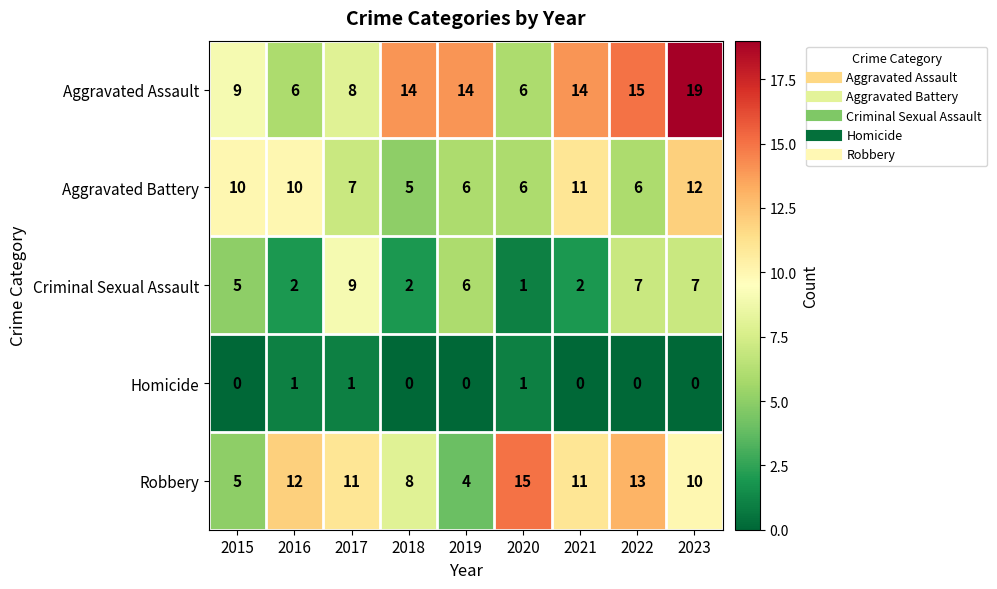

What is the difference between the second highest and second lowest values in the Robbery series?

8